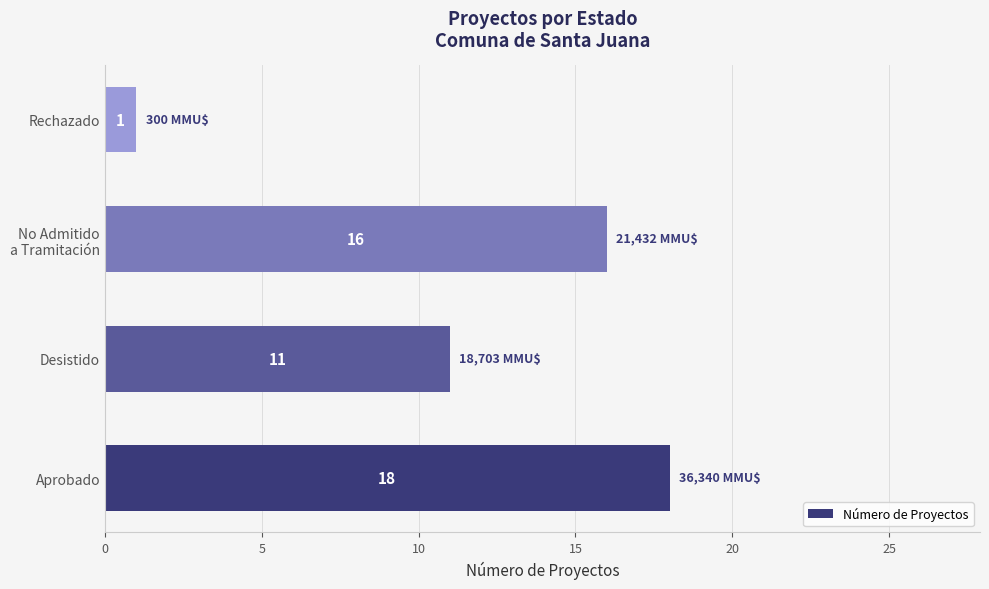

True or false: the data shows 11 at Desistido.

True